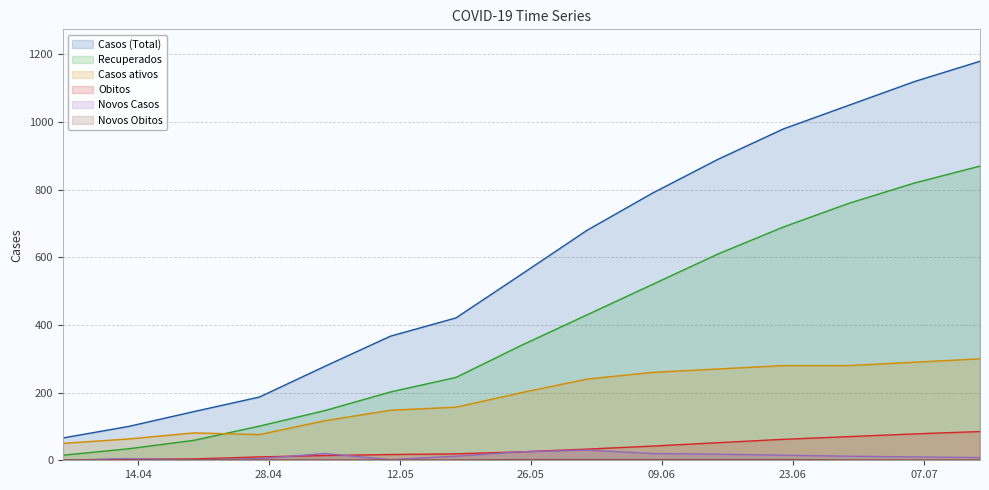

Between 2020-05-04 and 2020-04-06, which is larger?

2020-05-04